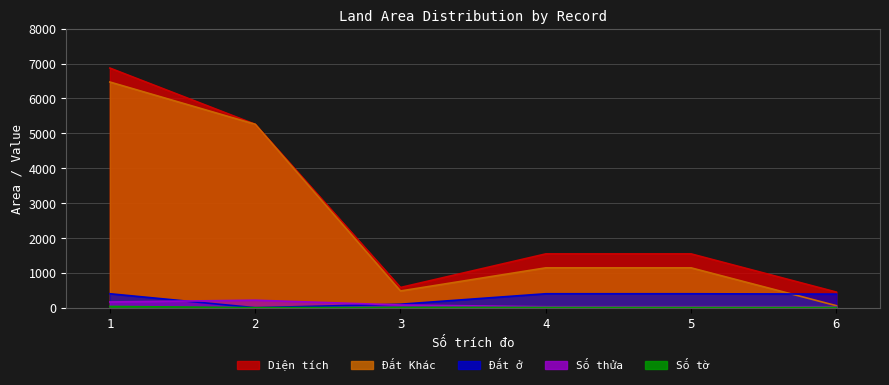

True or false: Diện tích and Đất Khác intersect in this chart.

False